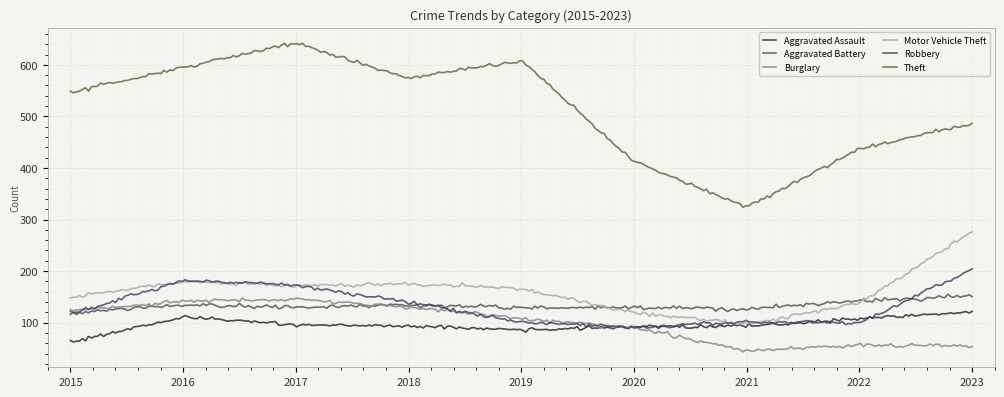

Which category has the highest value in the Robbery series?

2023